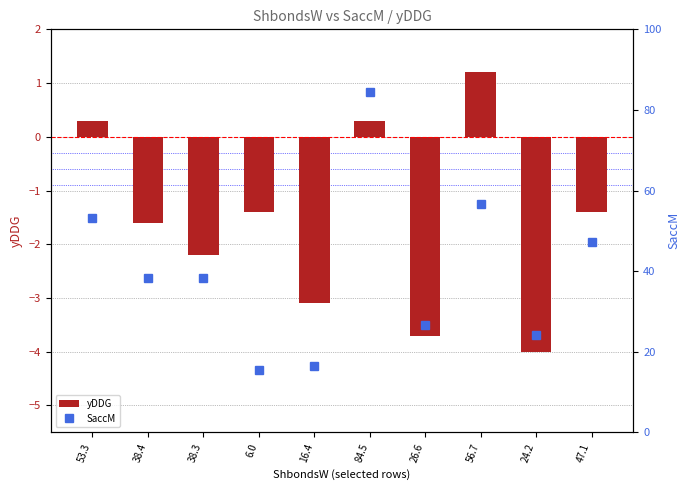

What position from the left is 16.4?

5